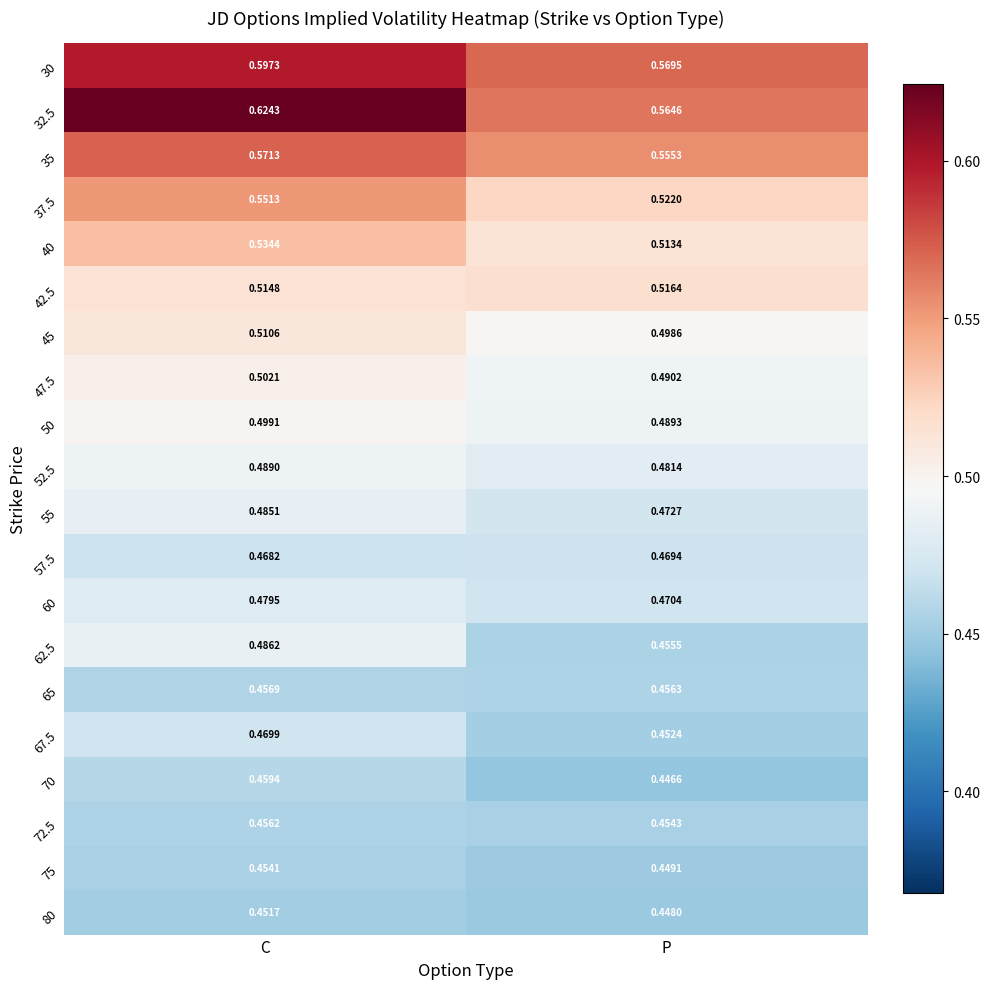

Which category has the lowest value in the 75 series?

P